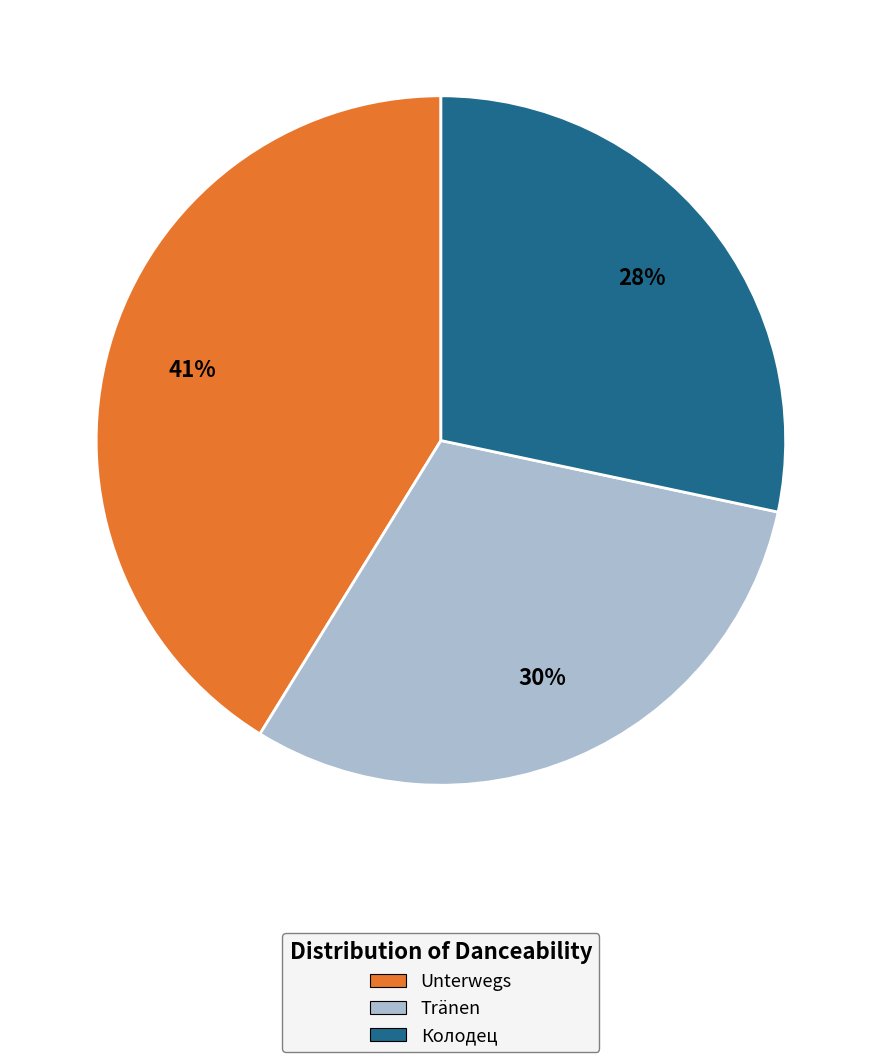

To the nearest percent, what portion does Tränen represent?

30%